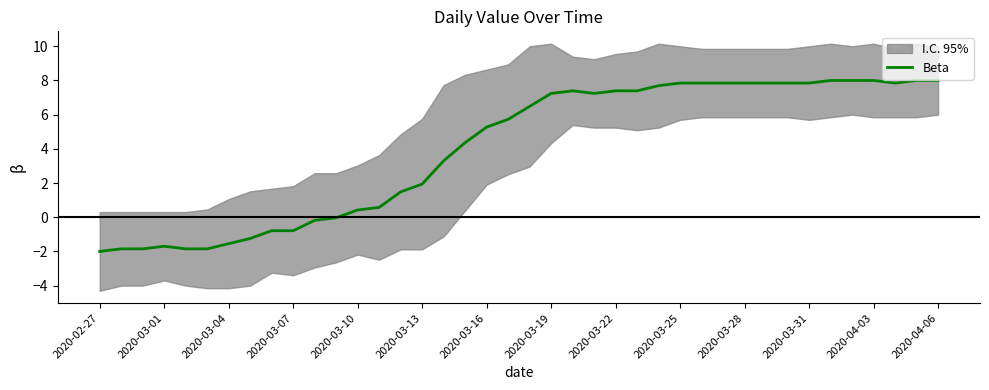

How many points are lower than both their immediate neighbors (excluding endpoints)?

2